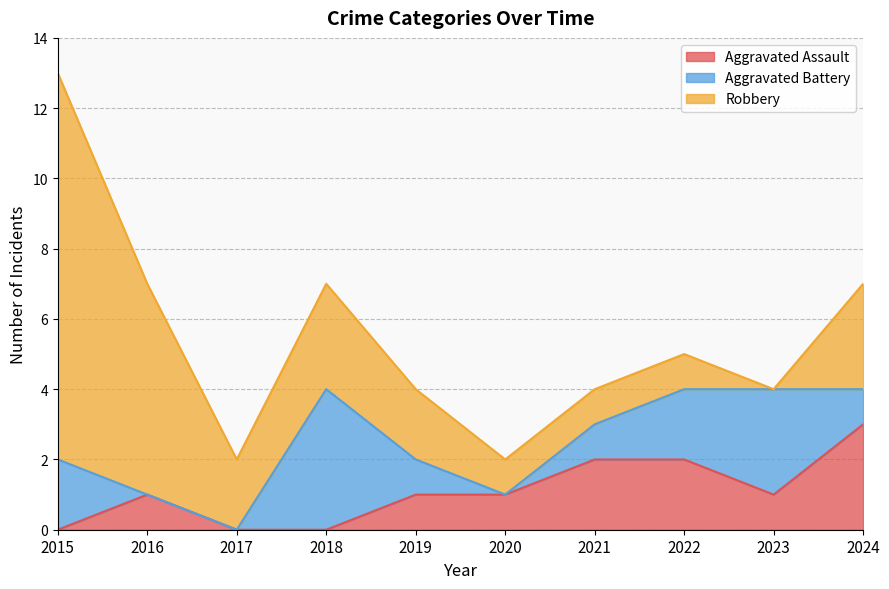

Count the Aggravated Assault values in the range 0 to 2.

9